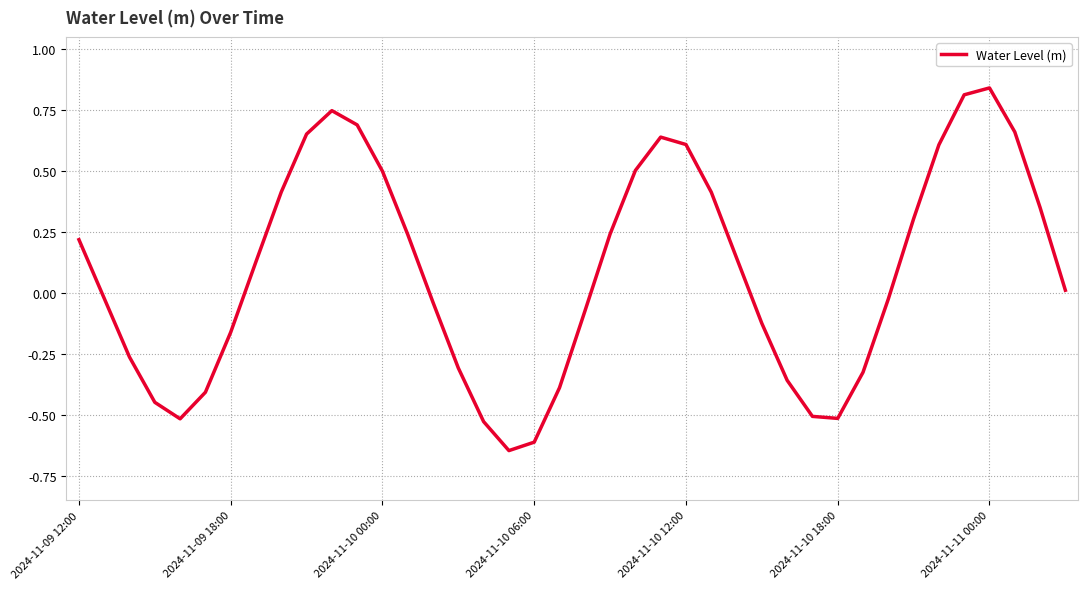

What is the difference between the maximum and minimum values?

1.5